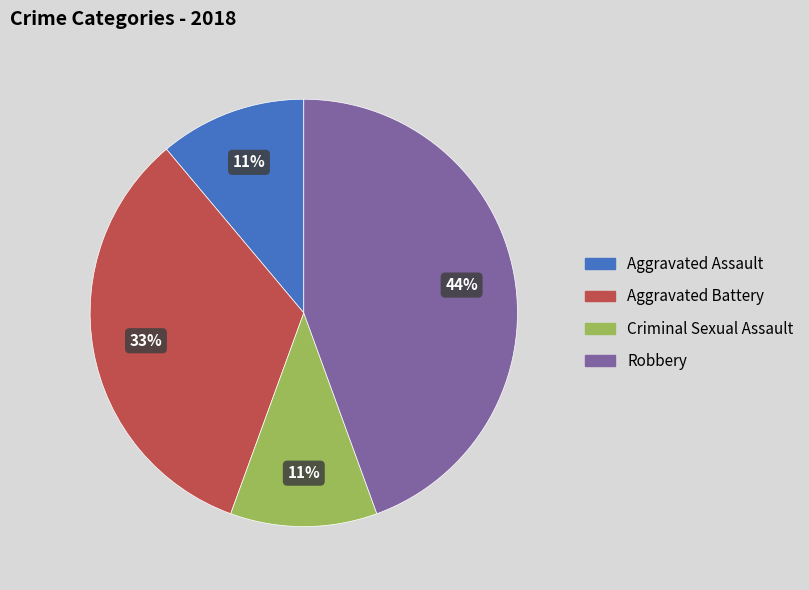

The Aggravated Assault slice represents 11% of the pie. True or false?

True